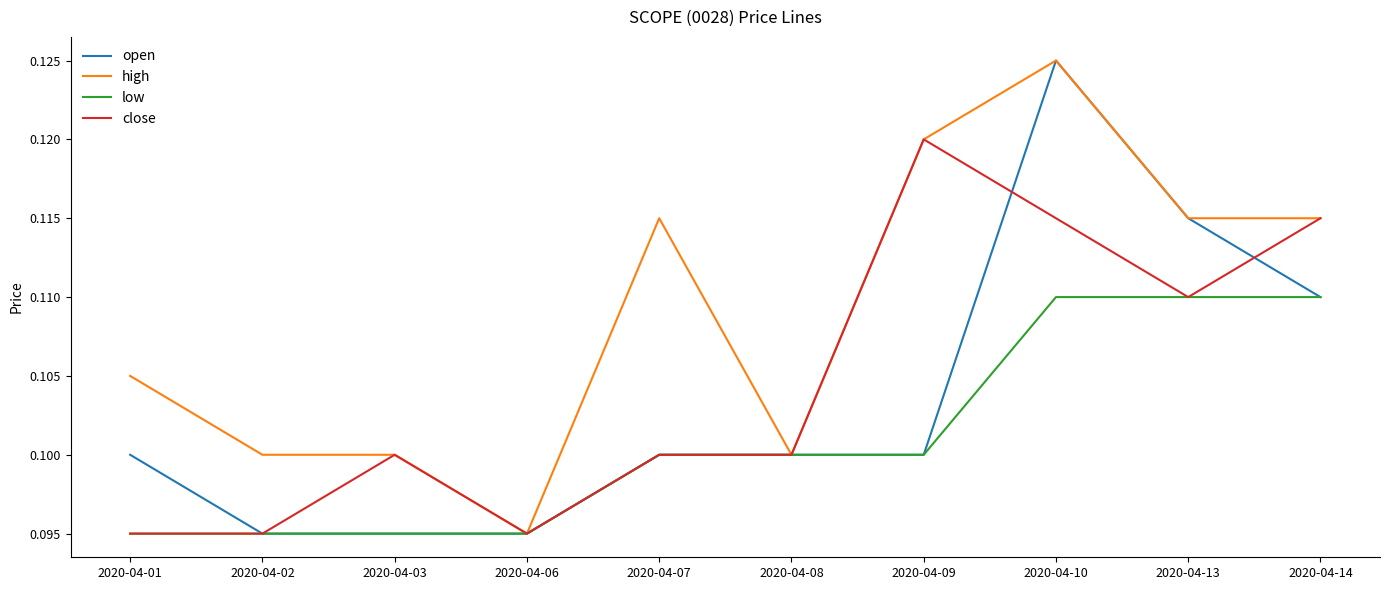

Is it true that high equals 0.2 at 2020-04-14?

False